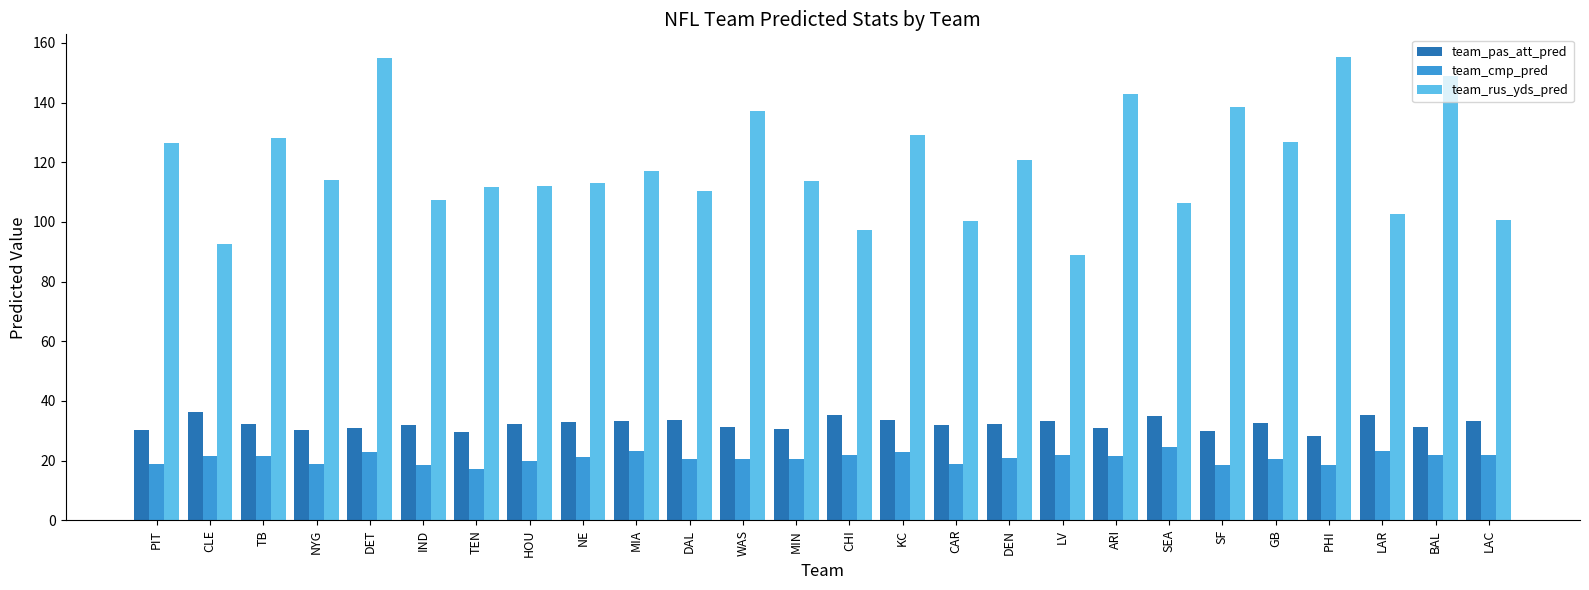

Which series has the widest spread of values?

team_rus_yds_pred